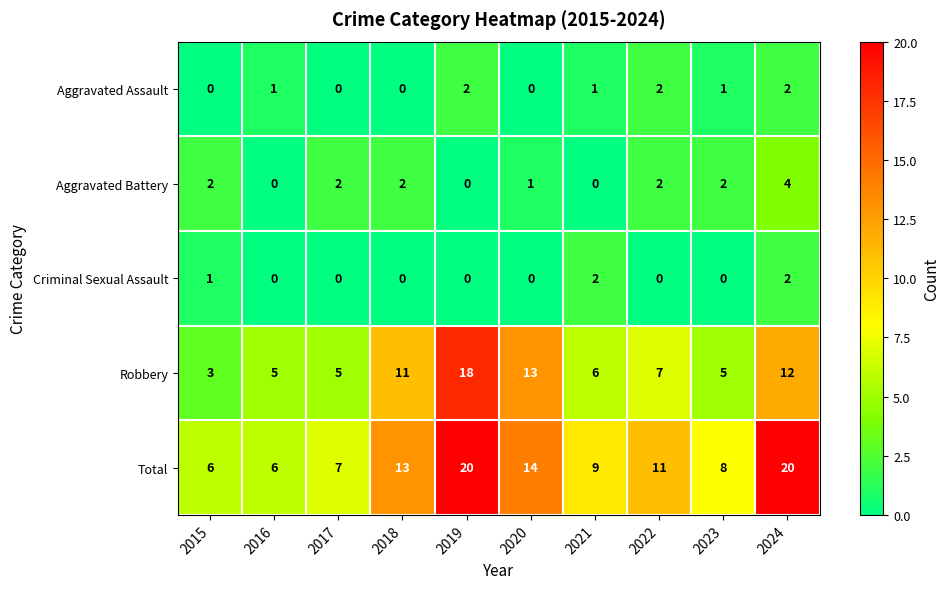

The value of Aggravated Battery at 2016 is 1. True or false?

False